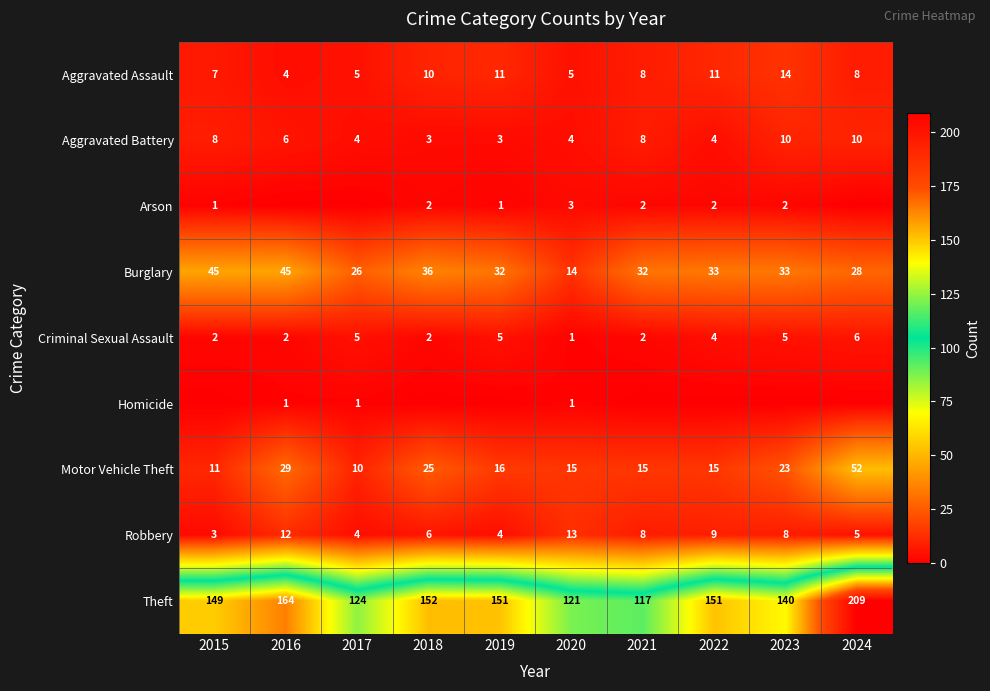

Is the value of Robbery at 2019 greater than the value of Theft at 2020?

No